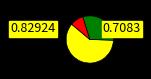

Count the number of slices in the pie.

3